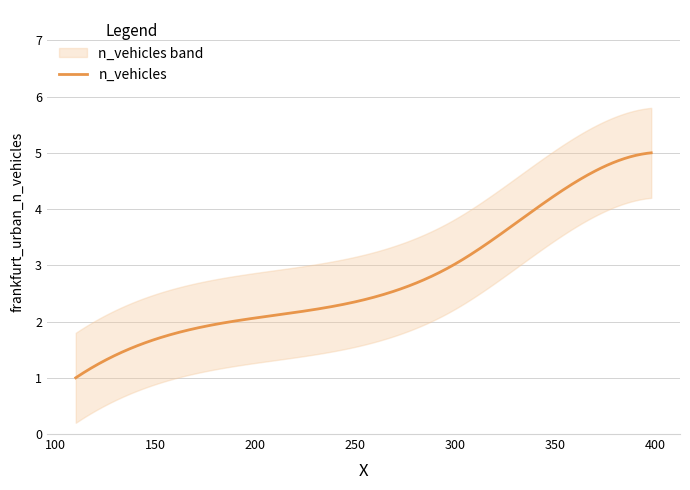

Reading left to right, what are all the values shown in this chart?

1	2	3	4	5